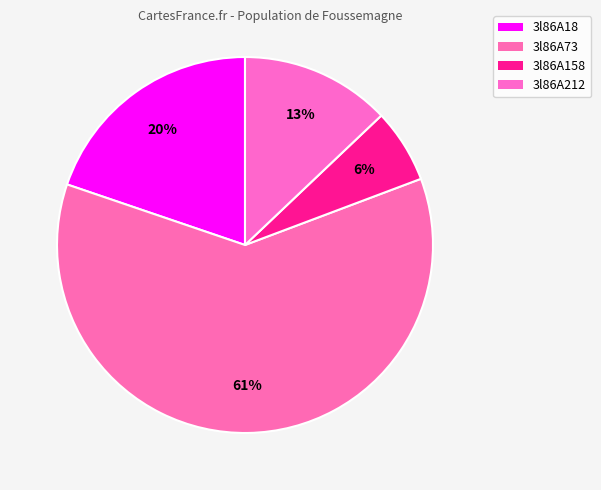

How many slices are in this pie chart?

4